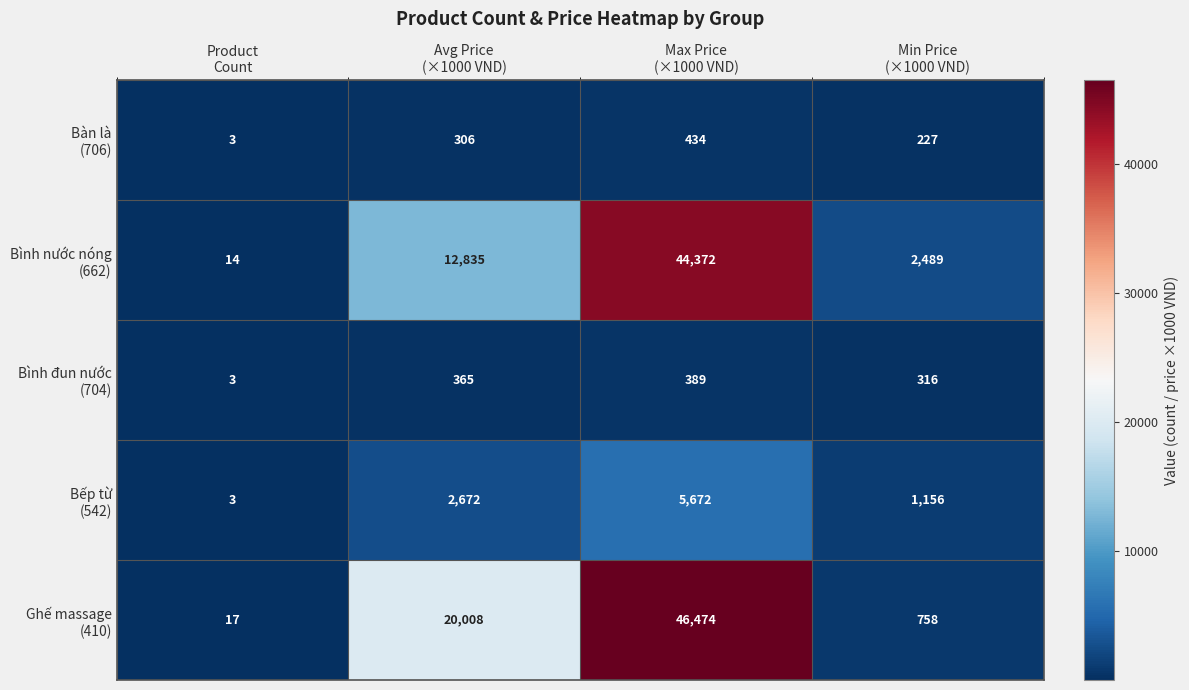

Count the number of categories in the chart.

4